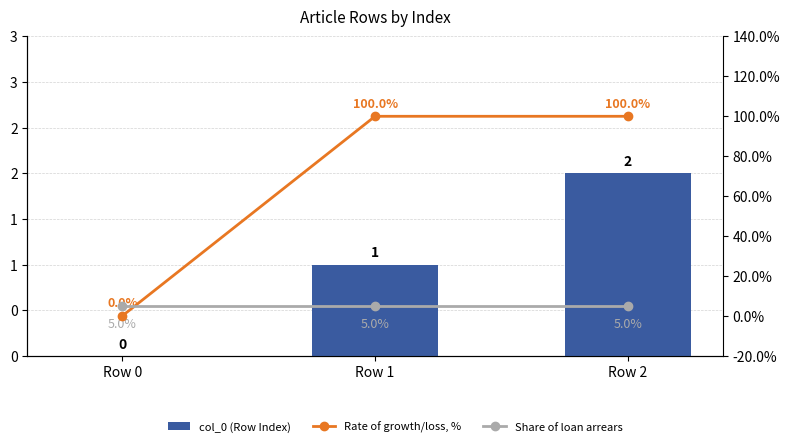

How many groups of bars are there?

3